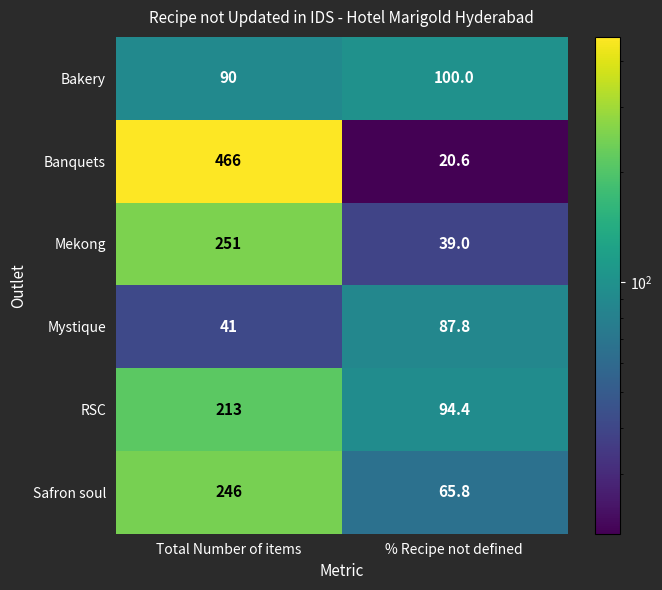

What is the difference between the maximum and minimum values in the Bakery series?

10.0